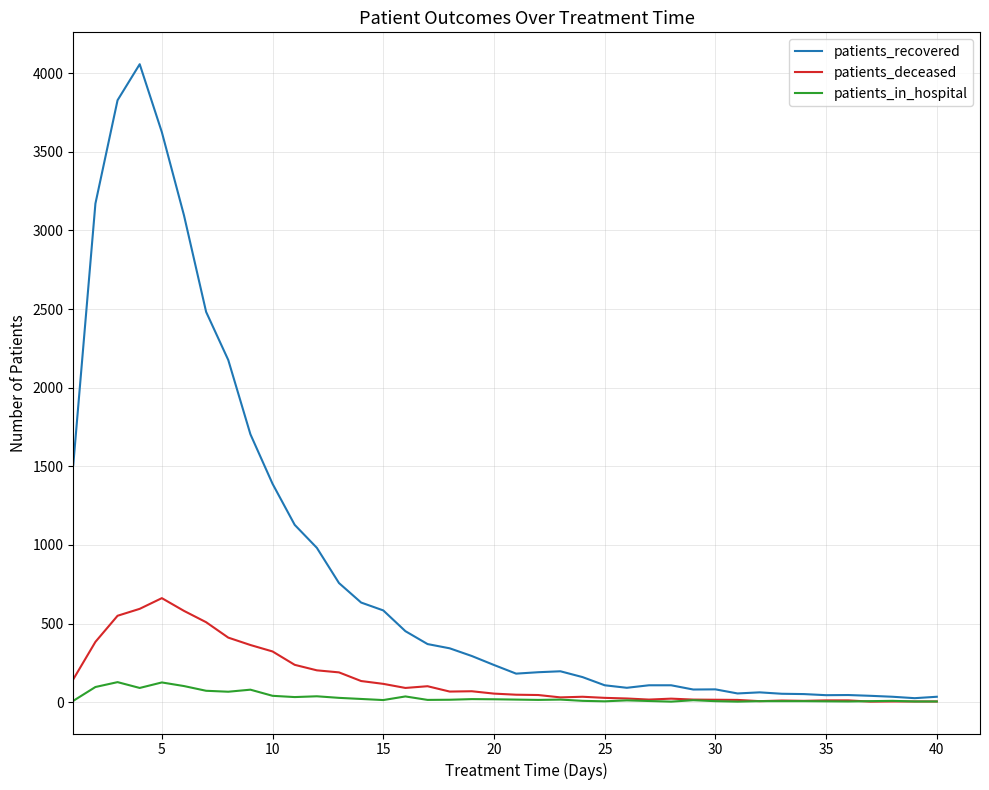

Which series has the largest range (max minus min)?

patients_recovered